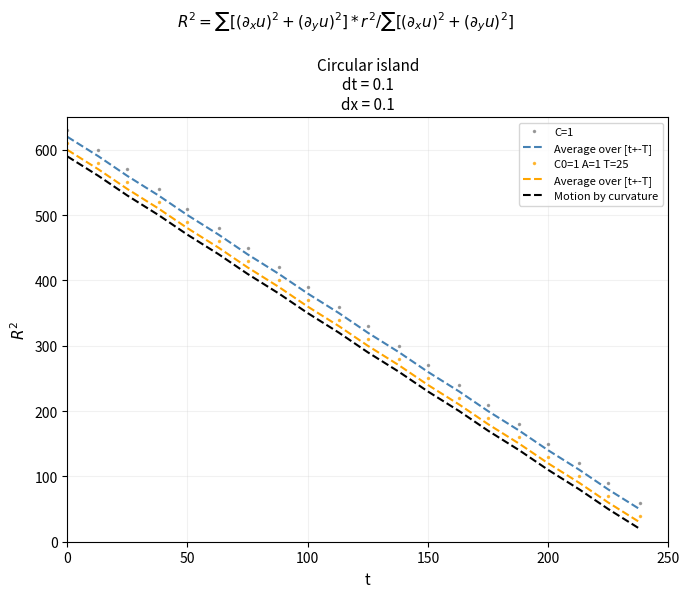

The value of C=1 at 0 is 979. True or false?

False